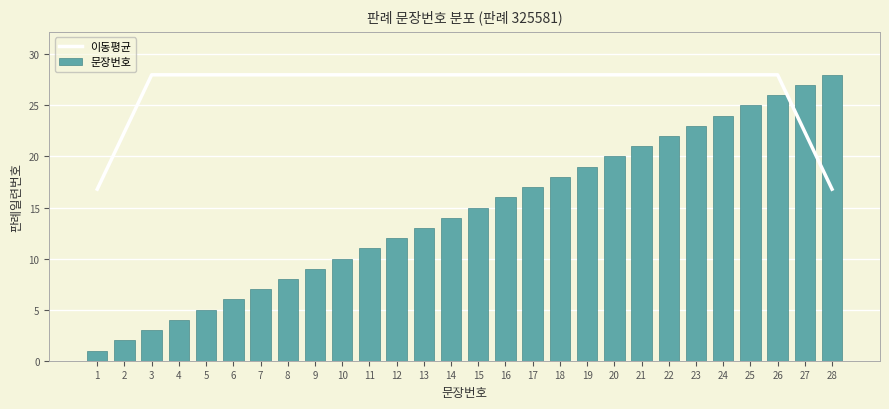

Does the chart contain any negative values?

No